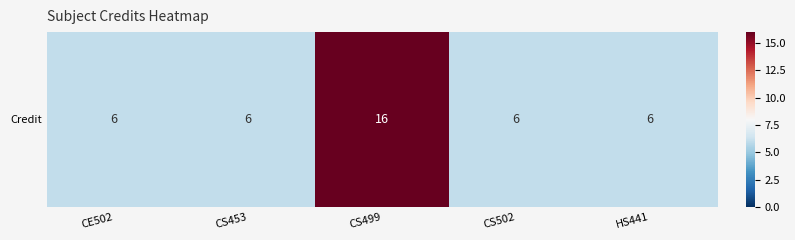

Reading right to left, list all the values displayed in this chart.

HS441=6	CS502=6	CS499=16	CS453=6	CE502=6